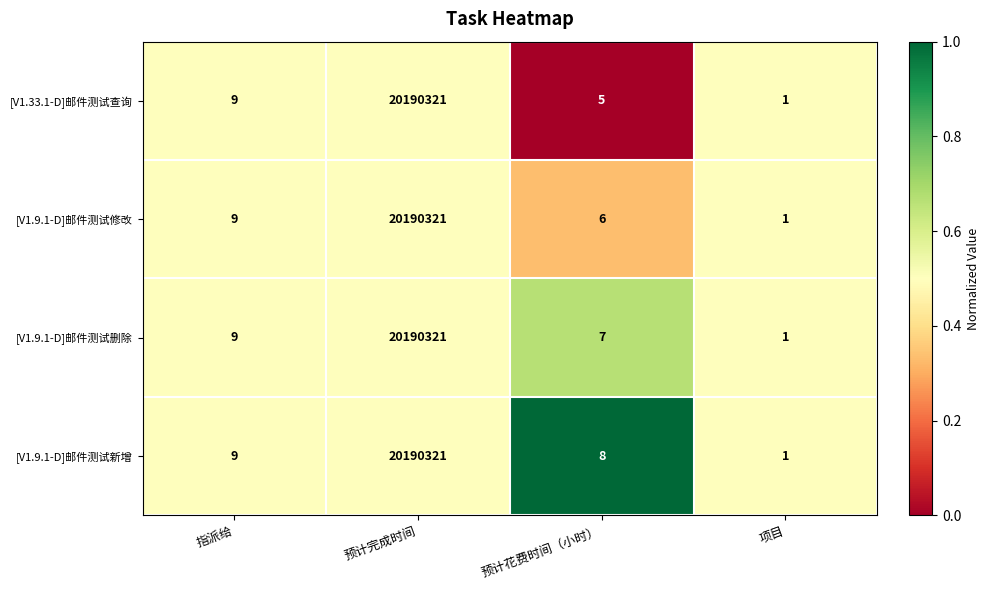

List the labels in order of [V1.9.1-D]邮件测试修改 value, smallest first.

项目, 预计花费时间（小时）, 指派给, 预计完成时间